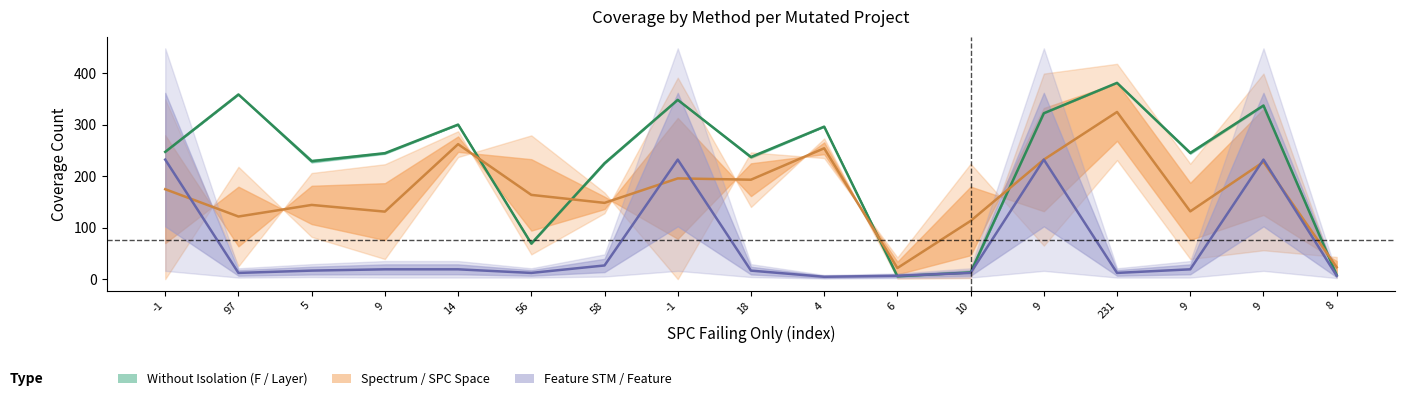

What is the value of the Without Isolation (F / Layer) point at the 15th from the left?

244.5